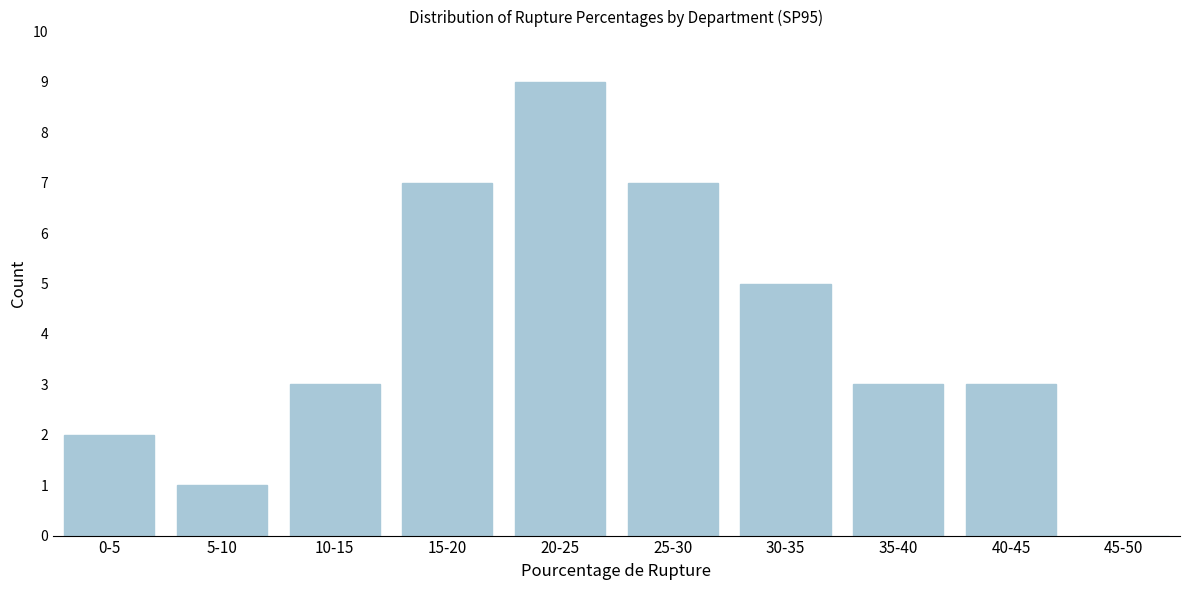

Reading left to right, transcribe all the data shown in this chart.

0-5=2	5-10=1	10-15=3	15-20=7	20-25=9	25-30=7	30-35=5	35-40=3	40-45=3	45-50=0